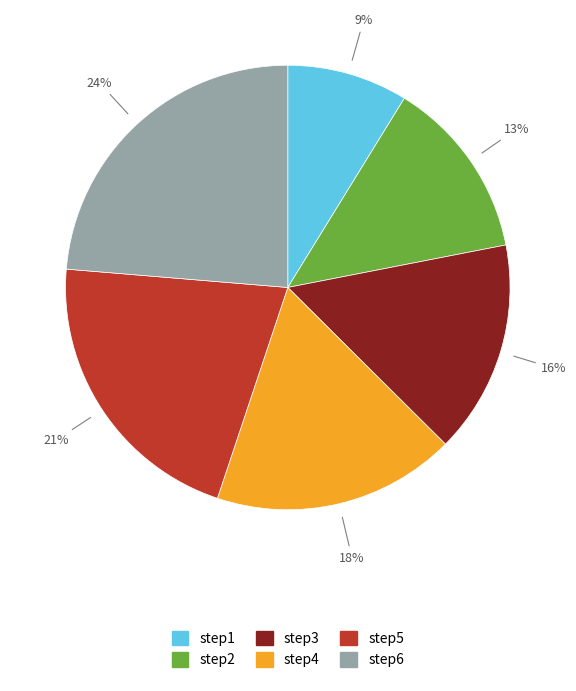

Approximately how many times larger is the value at step2 compared to step4?

0.7